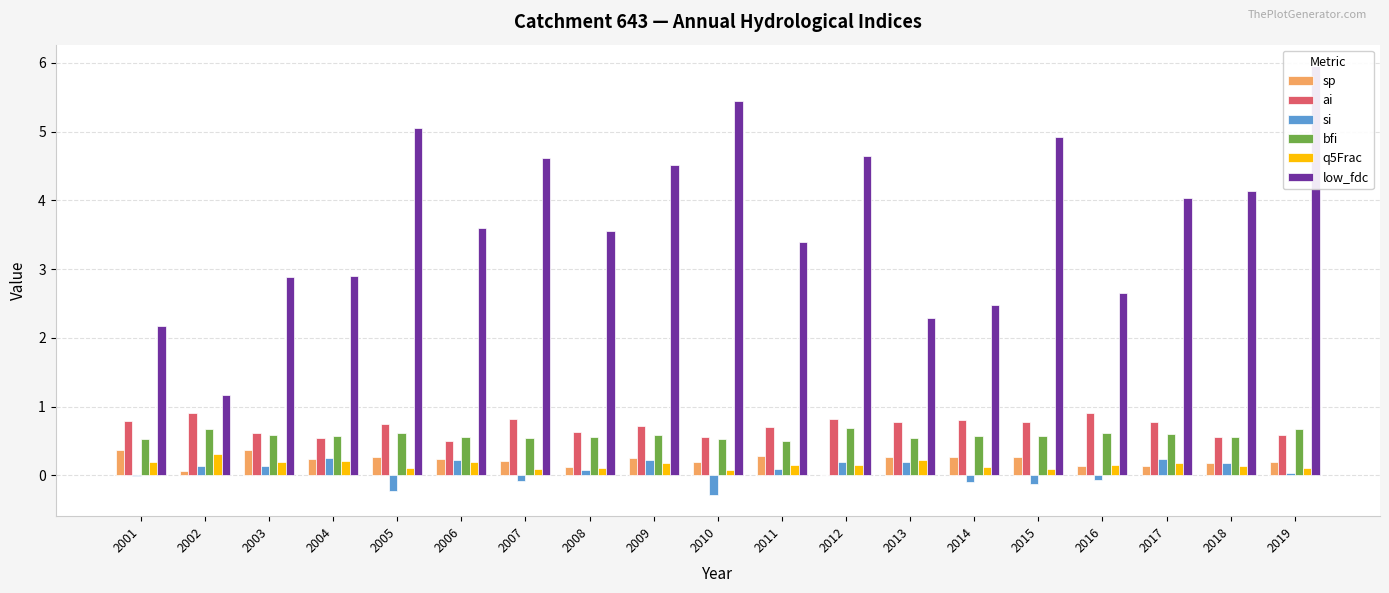

Is the value of q5Frac at 2005 greater than the value of sp at 2018?

No